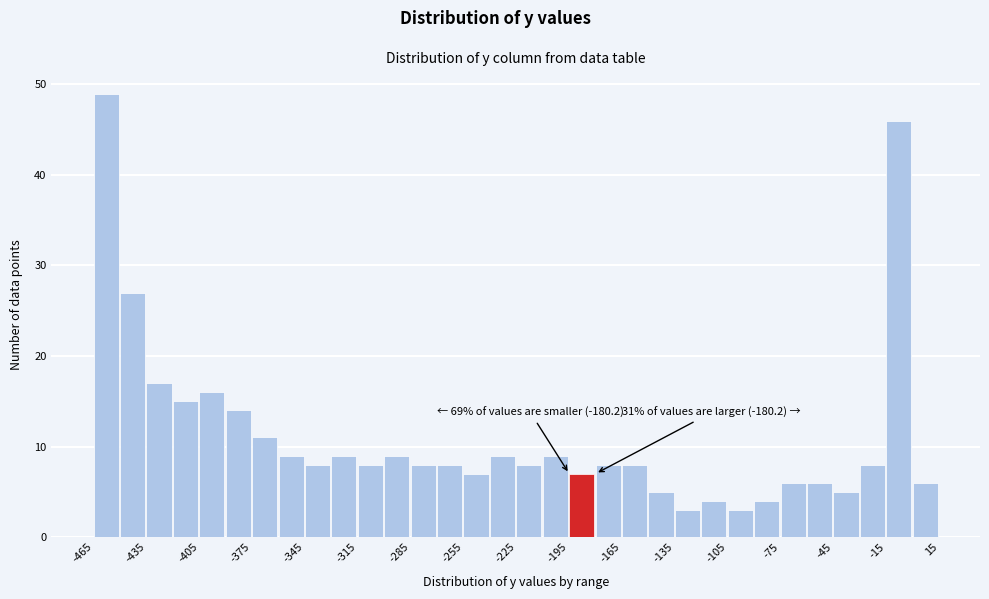

Read against the x-axis, roughly where is the centre of the tallest bar?

-460